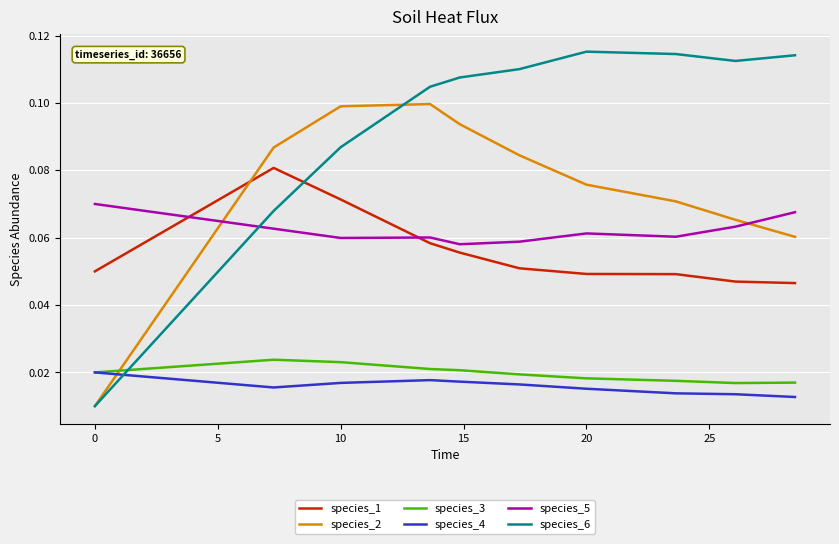

Which series has the widest spread of values?

species_6